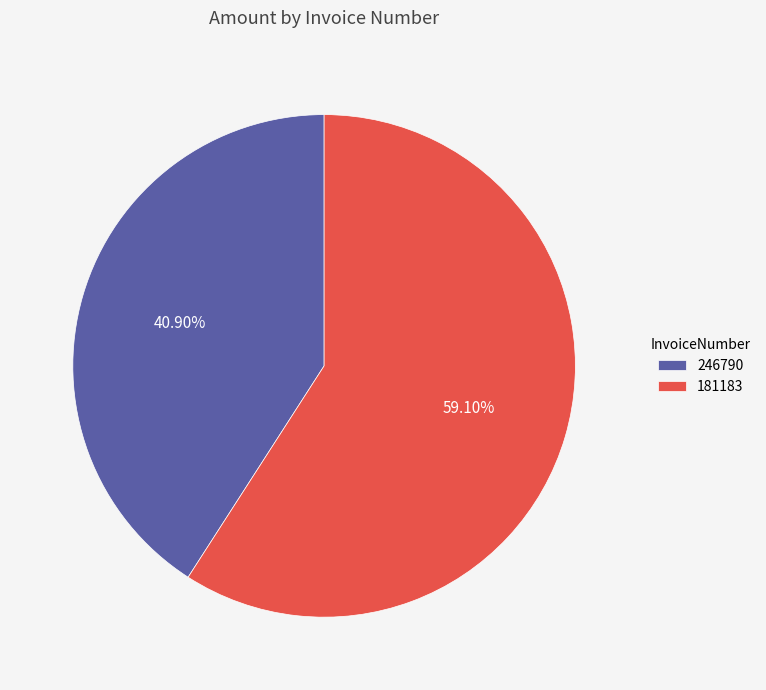

How many segments does this pie chart have?

2